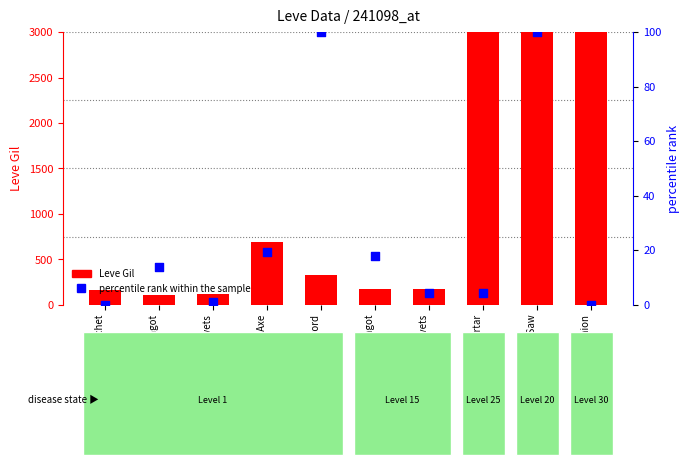

Which series reaches the maximum Y coordinate?

Leve Gil